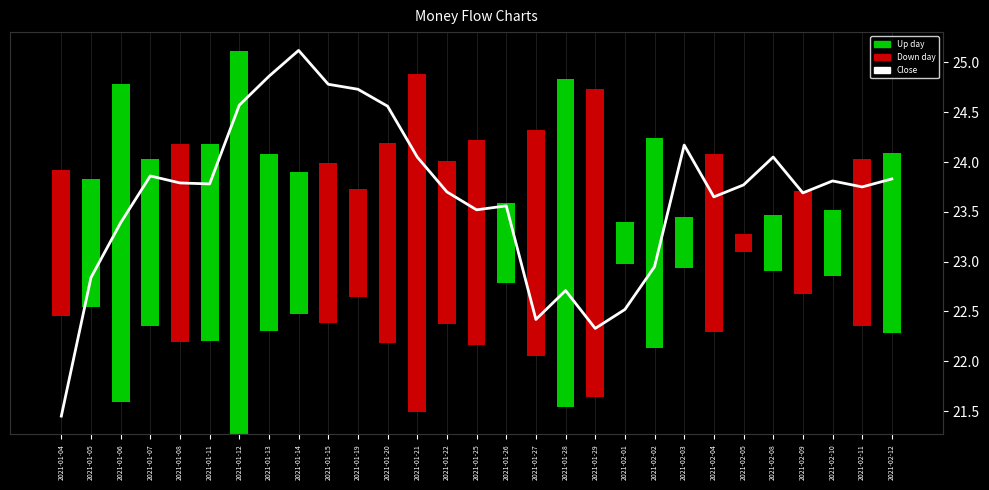

How many bars are there in each group?

2